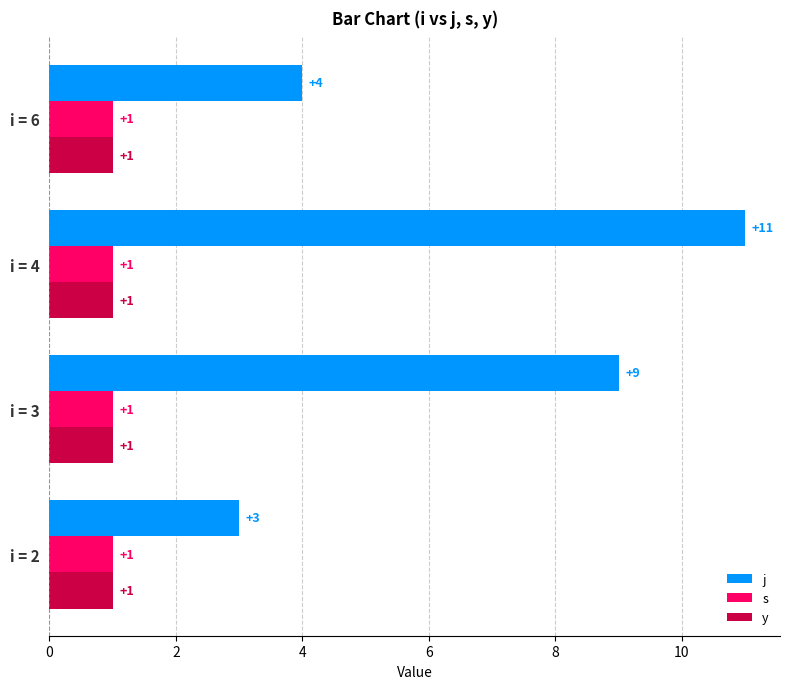

What is the sum of the j values at i = 4 and i = 6?

15